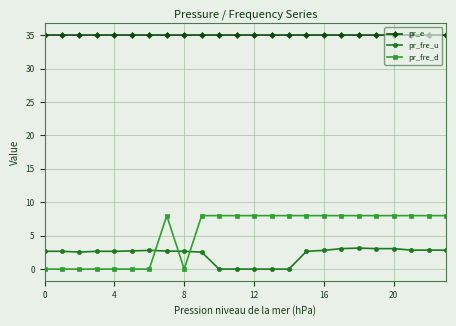

What is the highest value of the pr_fre_u series?

3.1